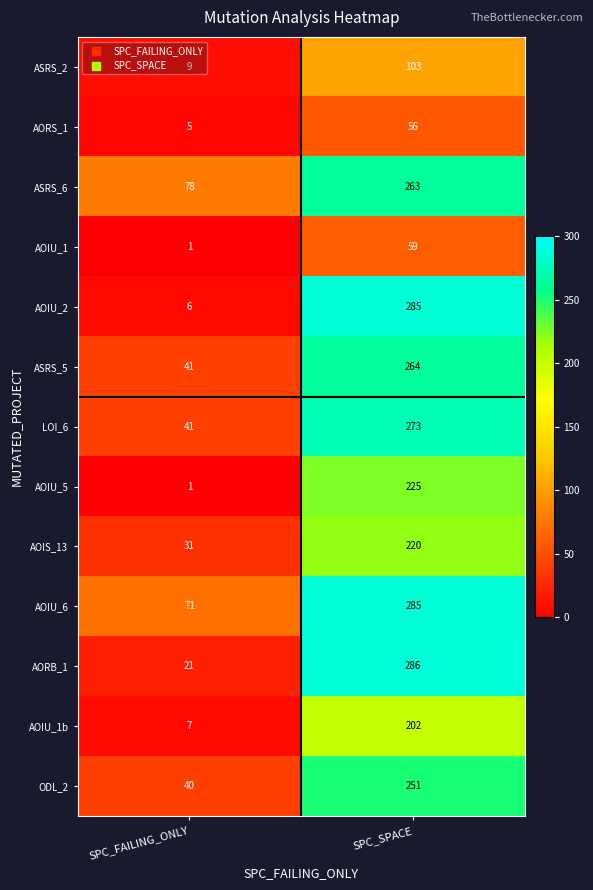

List the labels in order of ASRS_6 value, smallest first.

SPC_FAILING_ONLY, SPC_SPACE